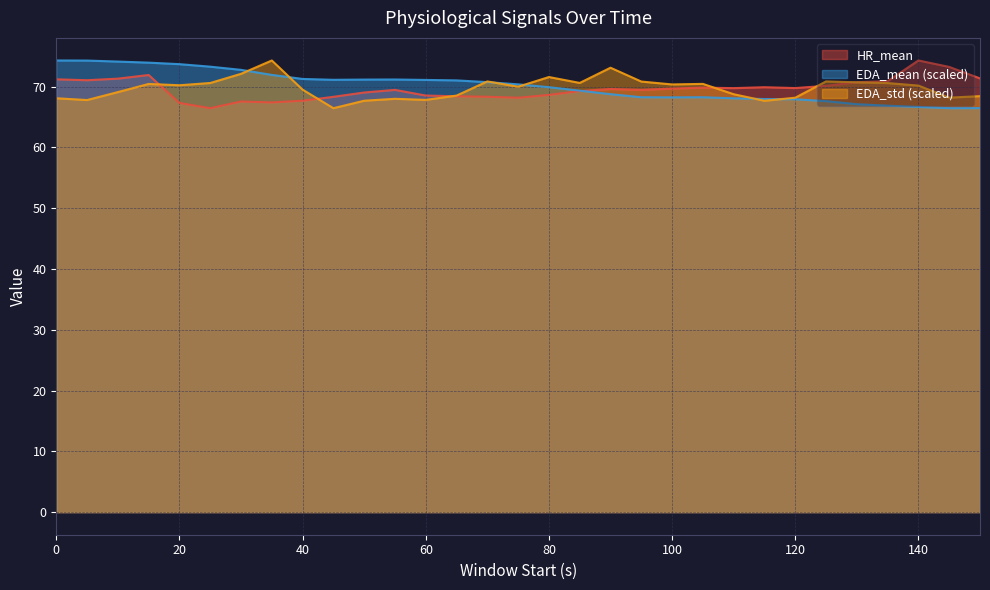

Rank the series by their average value, from lowest to highest.

HR_mean, EDA_std, EDA_mean